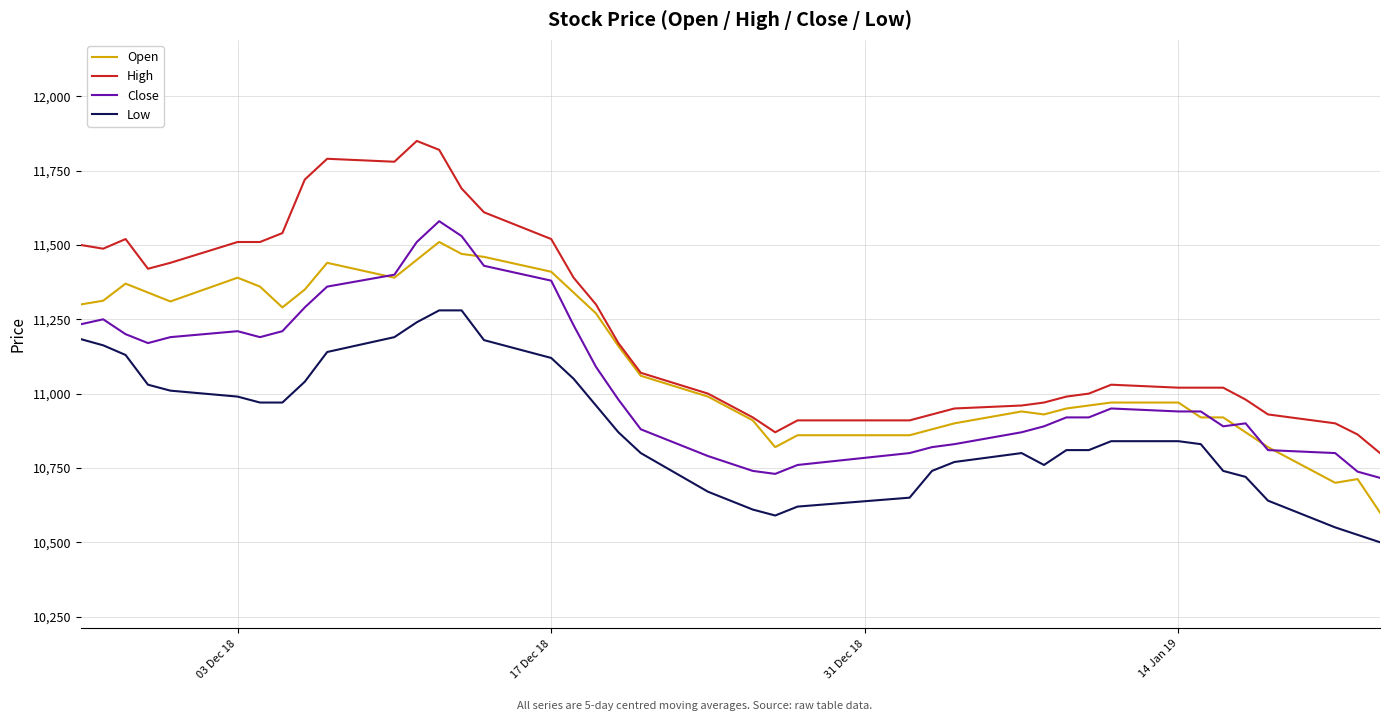

Which series has the largest total across all categories?

High